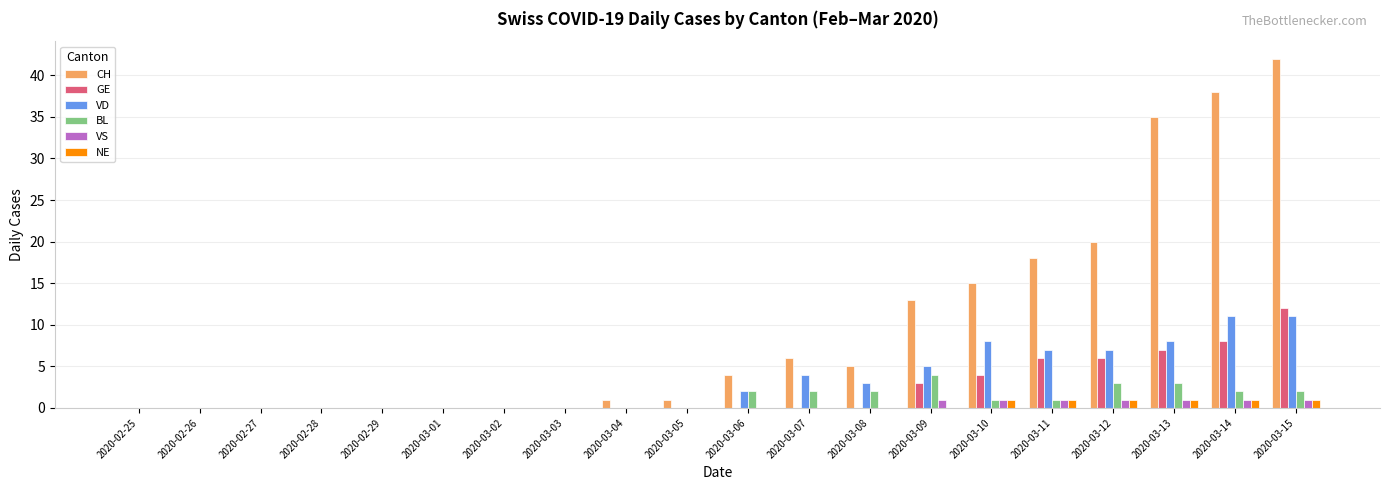

What is the maximum value for CH?

42